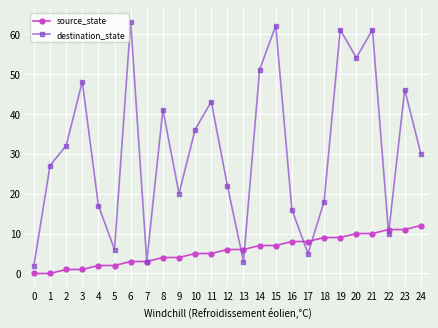

Is the value of destination_state at 6 greater than the value of source_state at 10?

Yes